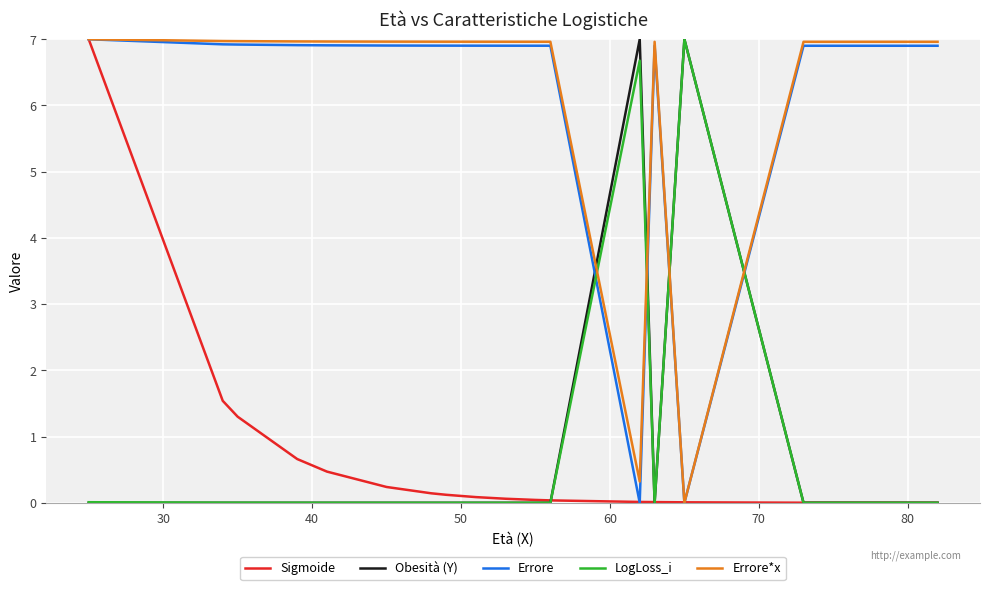

How many values in the Errore series are below 6?

2